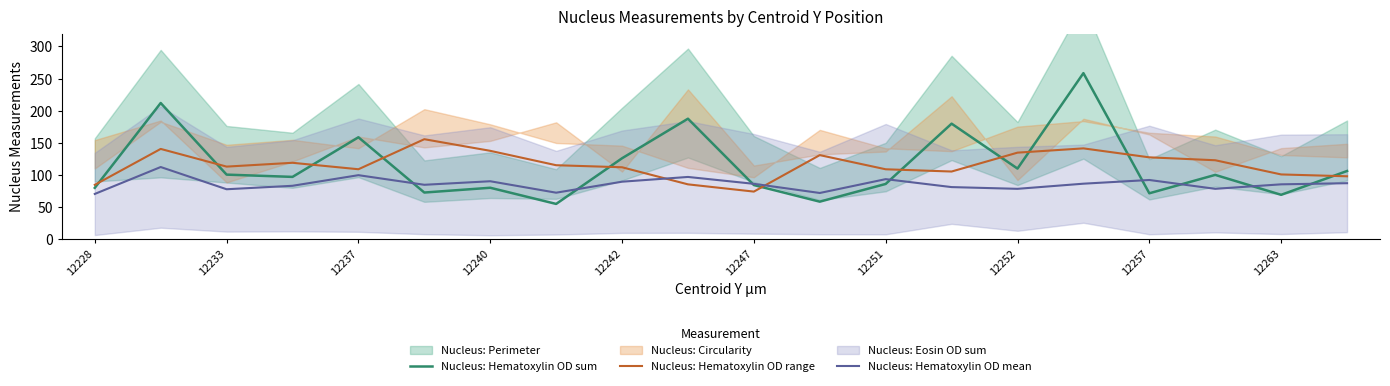

What is the maximum value for Nucleus: Hematoxylin OD range?

155.7